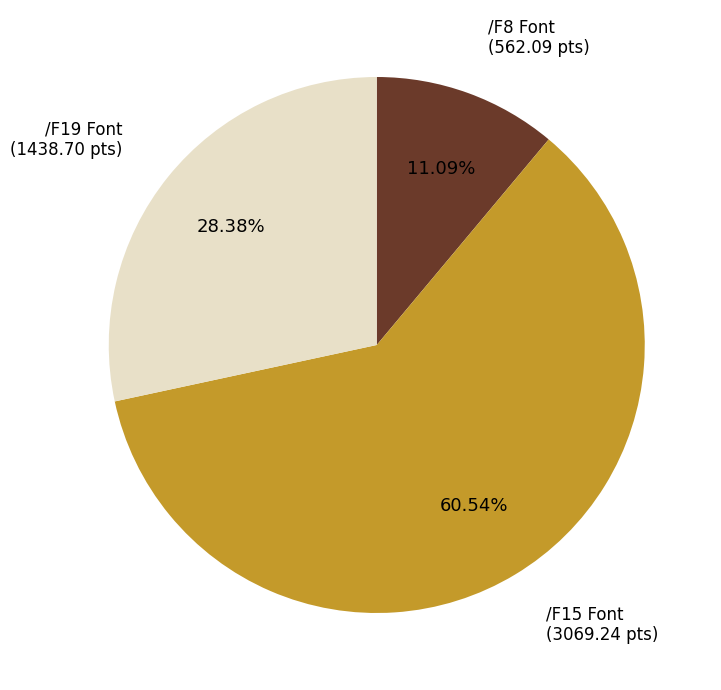

How many segments does this pie chart have?

3